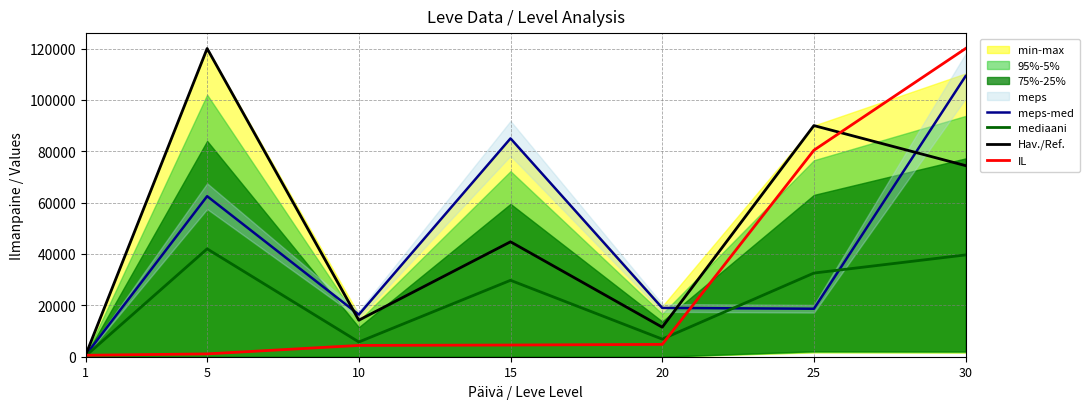

What is the approximate value of IL at 25?

80400.0